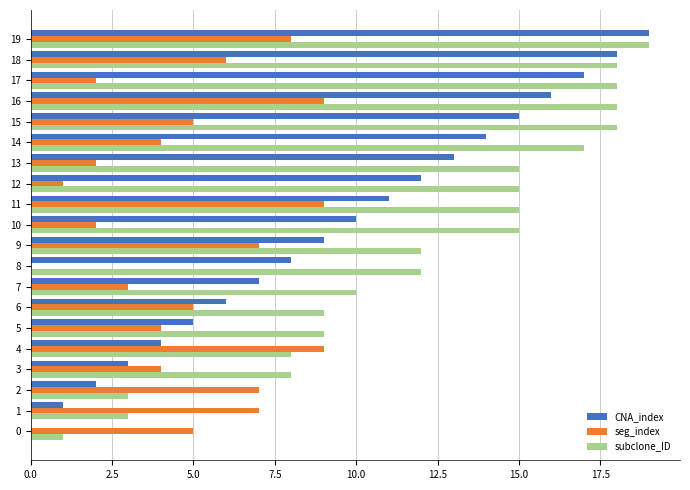

What is the sum of all subclone_ID values?

243